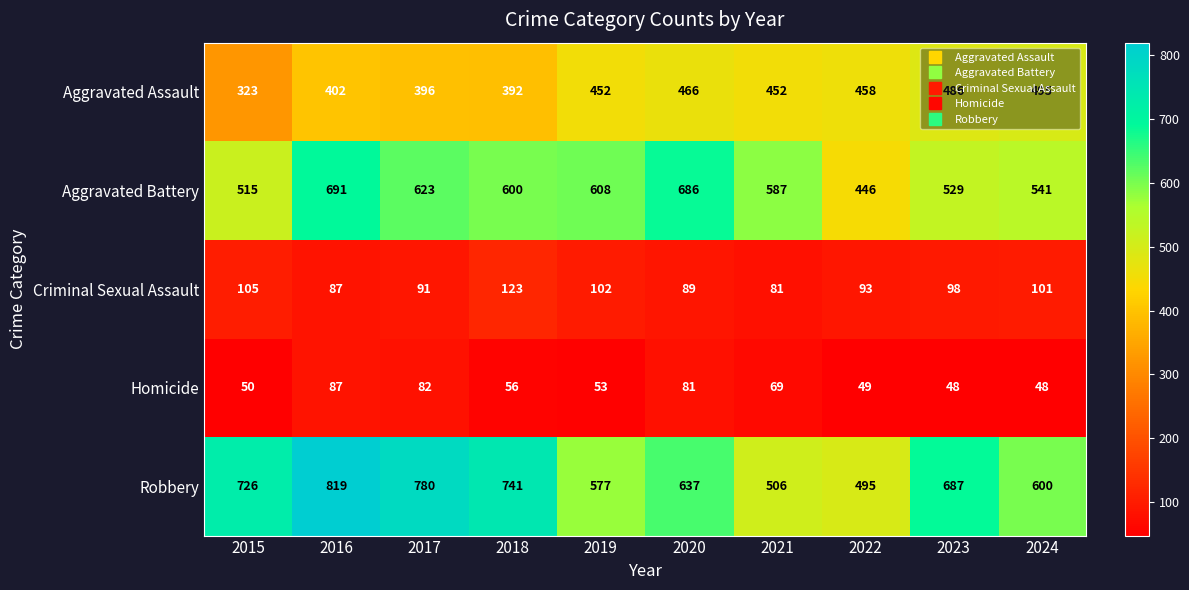

Which category has the highest value in the Aggravated Battery series?

2016